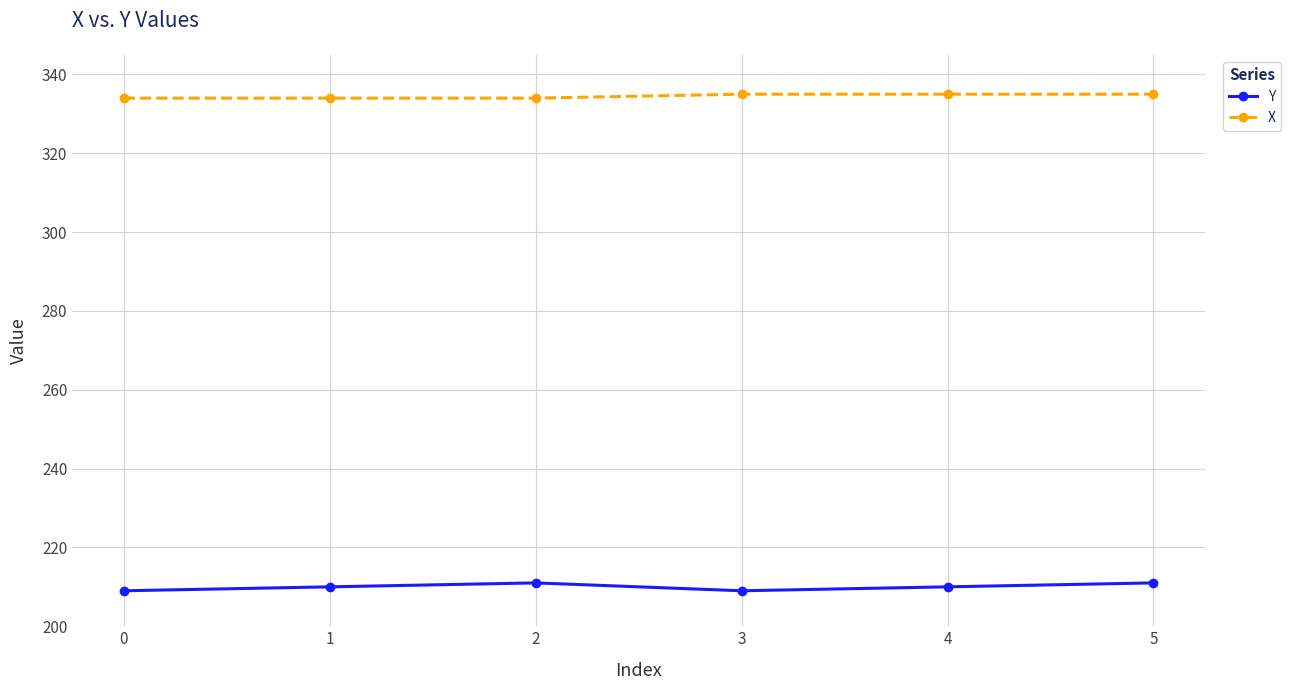

What is the total value across all series at 0?

543